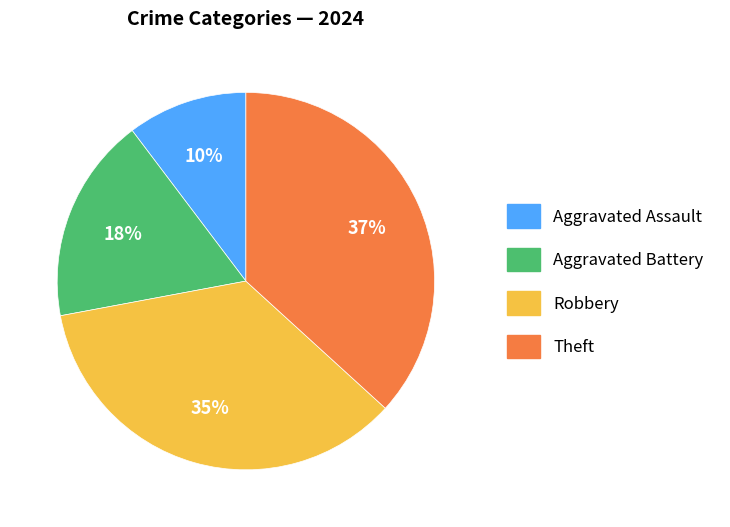

The Aggravated Battery slice represents 26% of the pie. True or false?

False